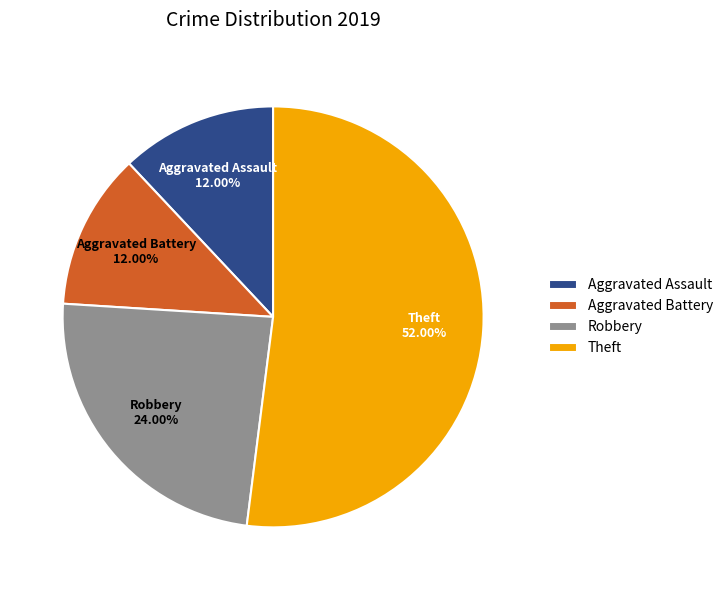

To the nearest percent, what is the difference between the Aggravated Battery and Robbery slice percentages?

12%